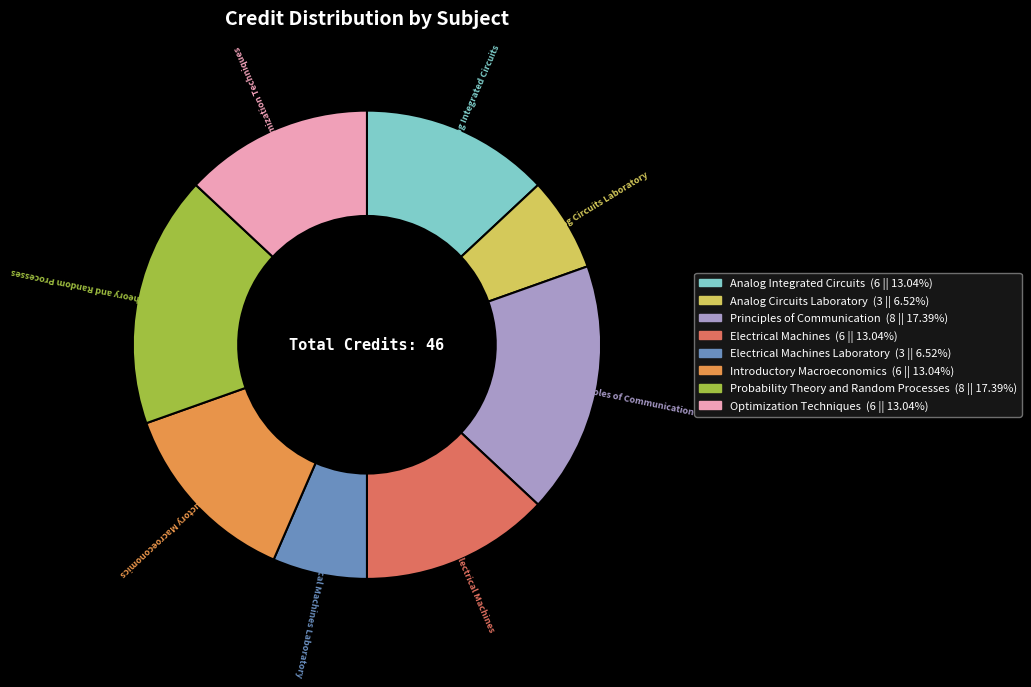

Is there a majority slice in this chart?

No